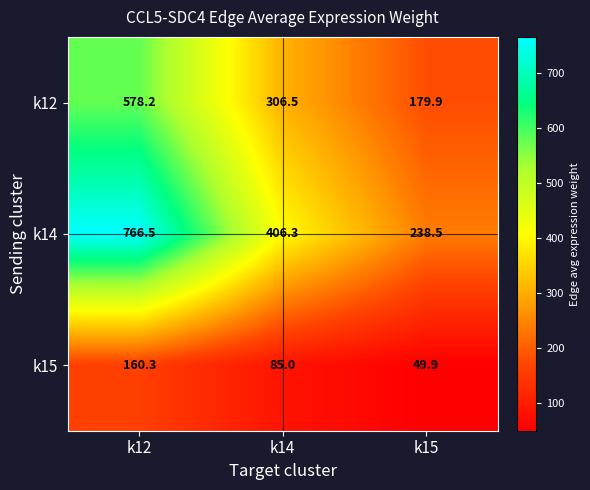

Is the value of k15 at k12 greater than the value of k14 at k12?

No